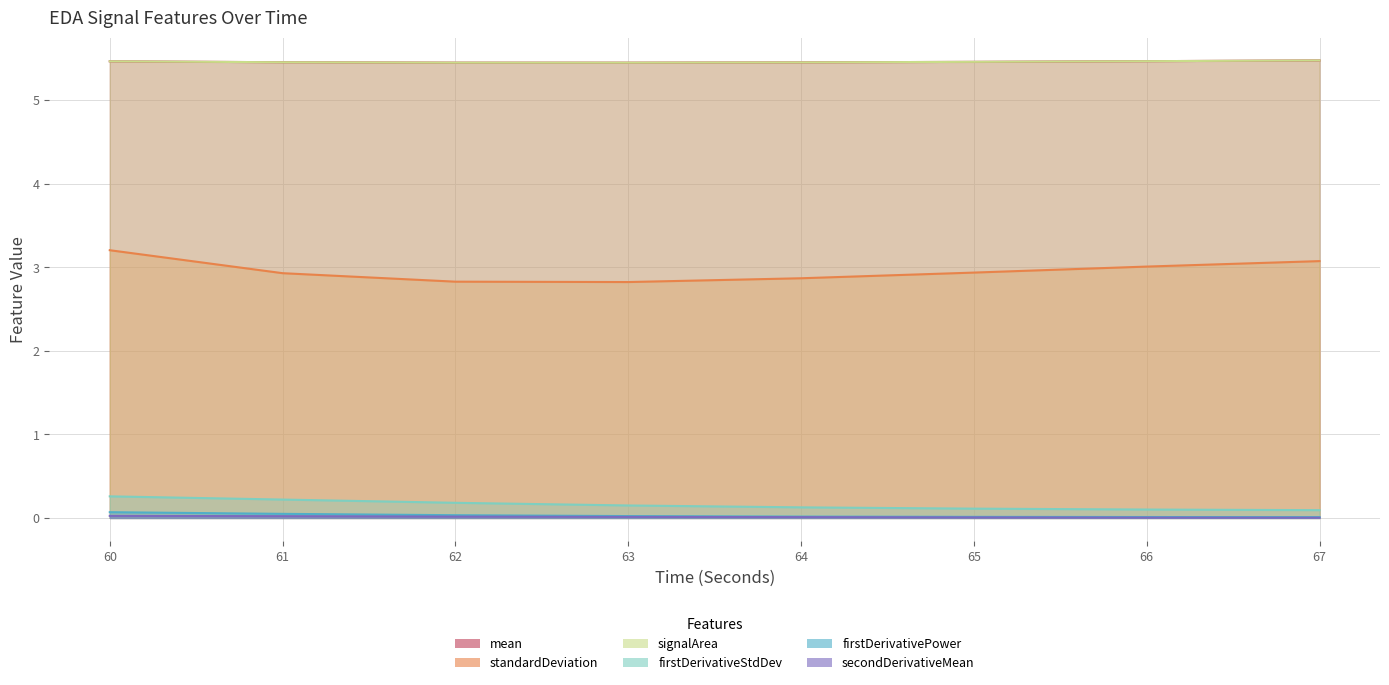

What is the highest value of the signalArea_EDA series?

5.5